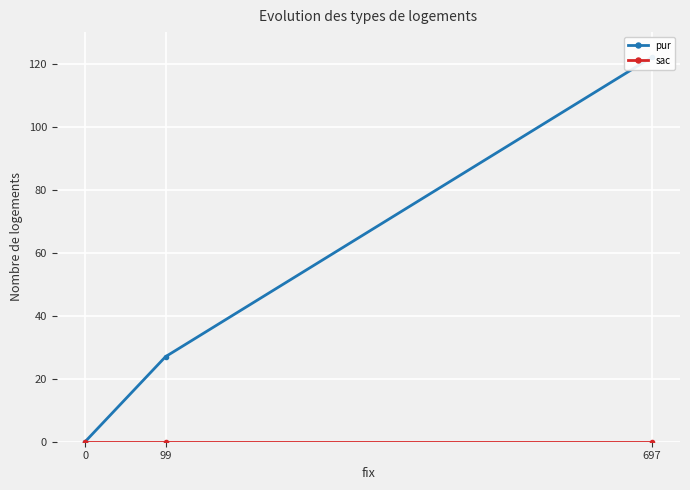

How many data points does each series have?

3